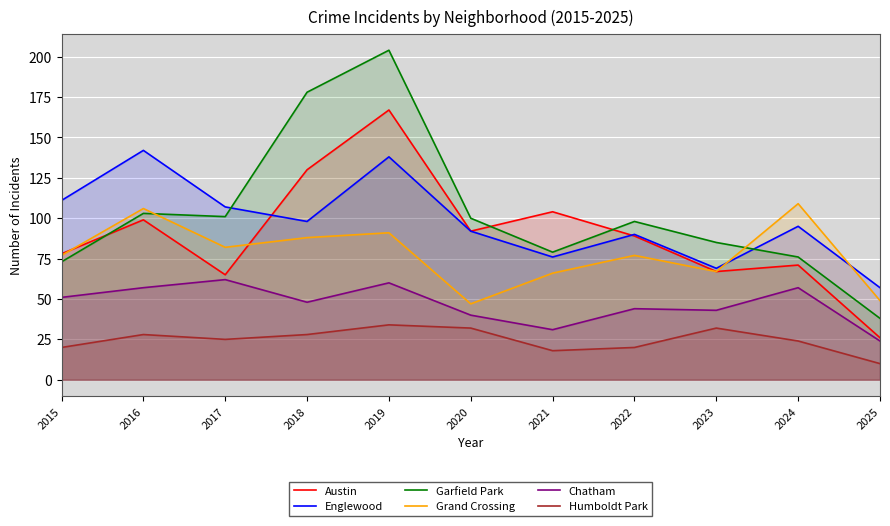

Rank the categories by Humboldt Park value from highest to lowest.

2019, 2020, 2023, 2016, 2018, 2017, 2024, 2015, 2022, 2021, 2025